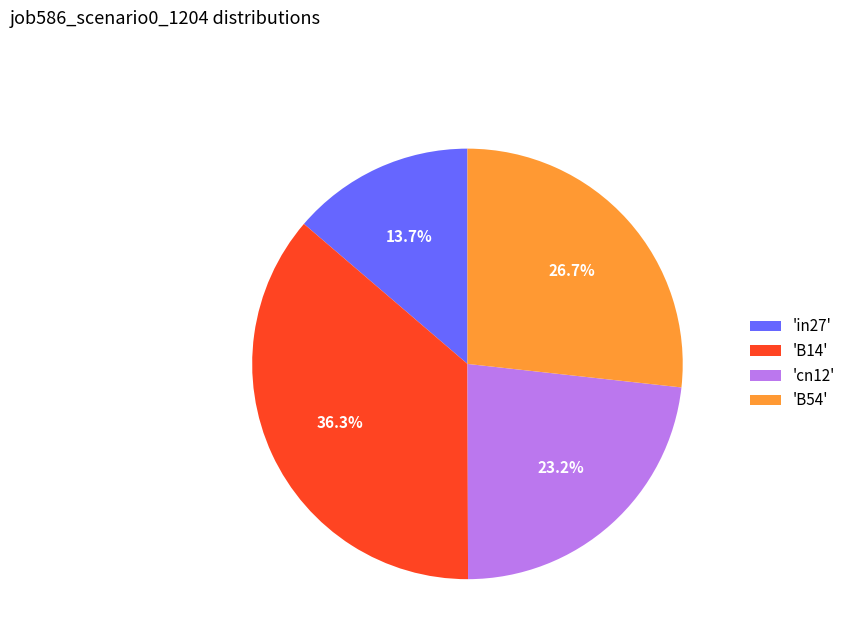

What is the largest slice in the pie chart?

'B14'